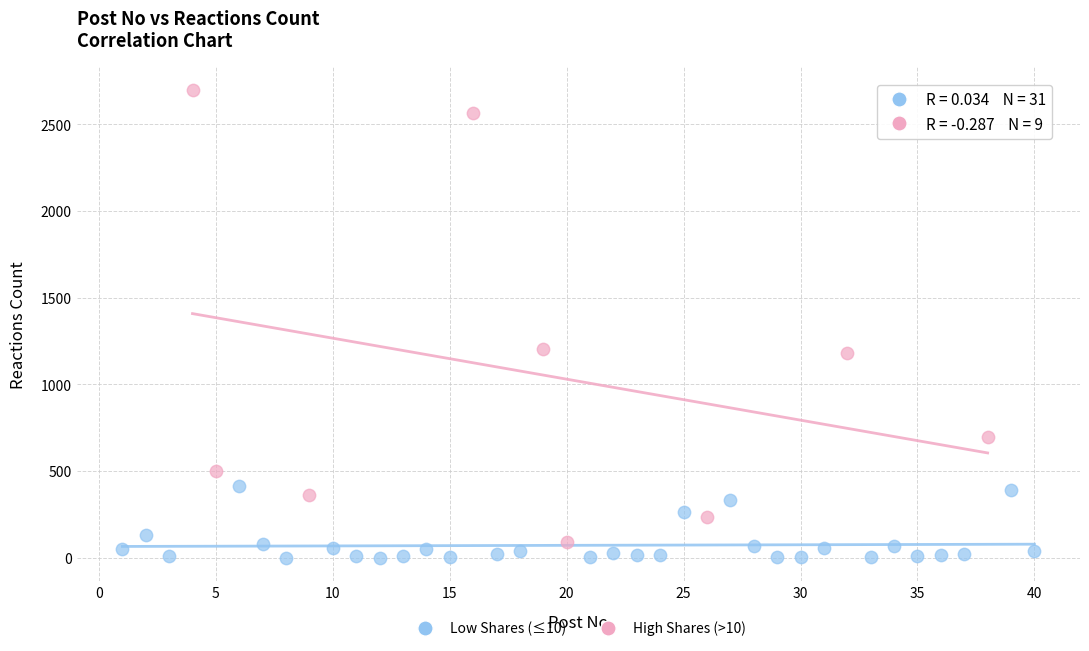

Which series has the largest Y range (max minus min)?

High Shares (>10)